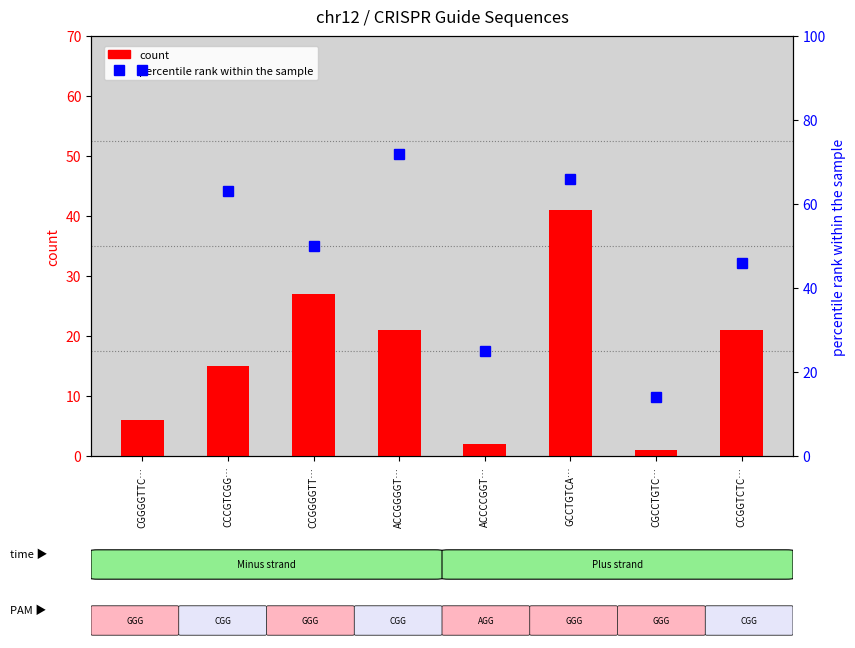

What is the average value of the count series?

17